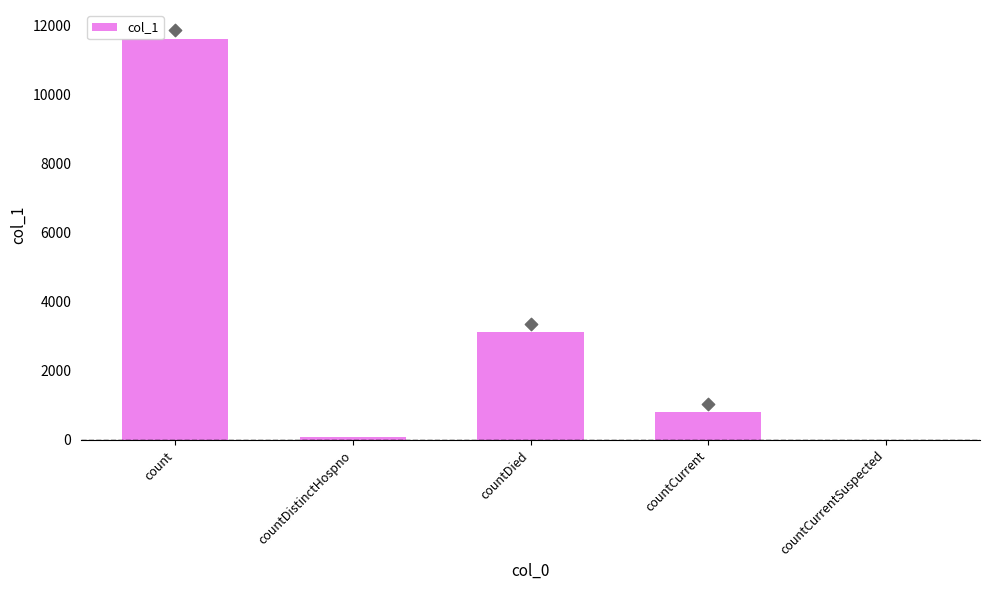

What is the ratio of the value at count to the value at countDistinctHospno?

150.9